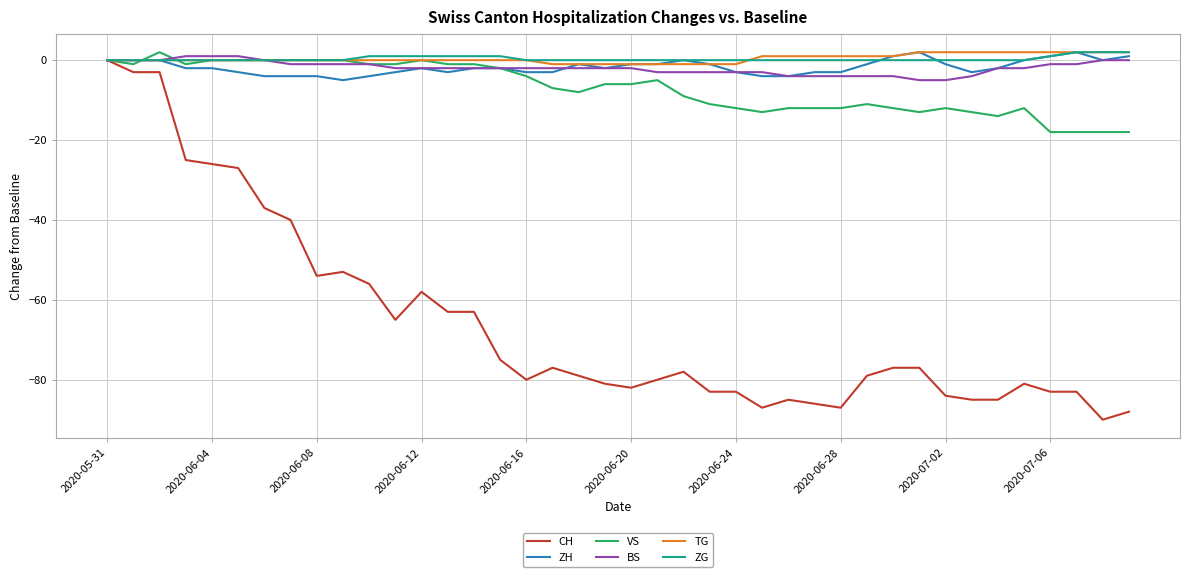

What is the minimum value for ZH?

-5